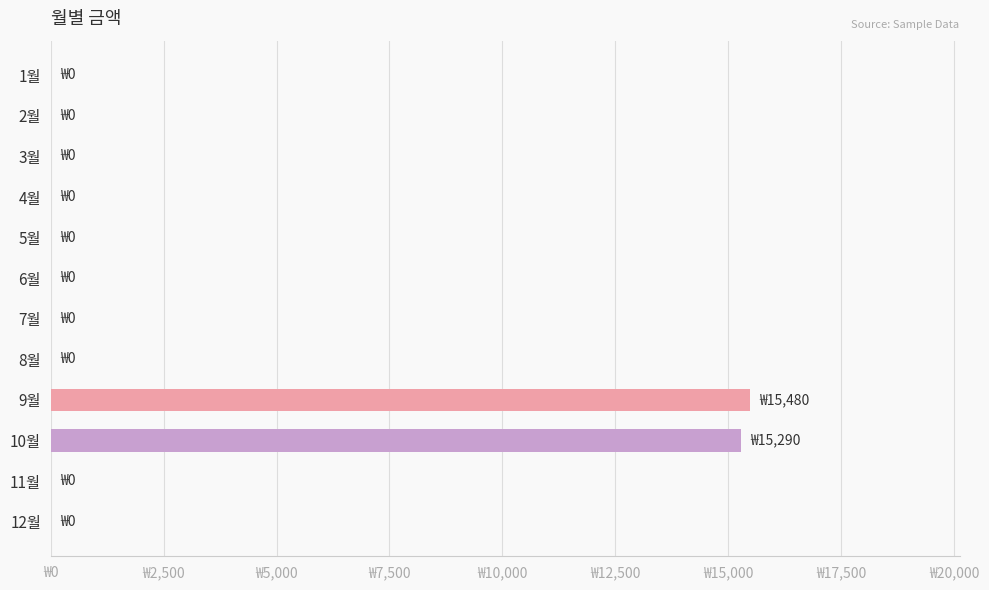

How many categories are shown in the chart?

12